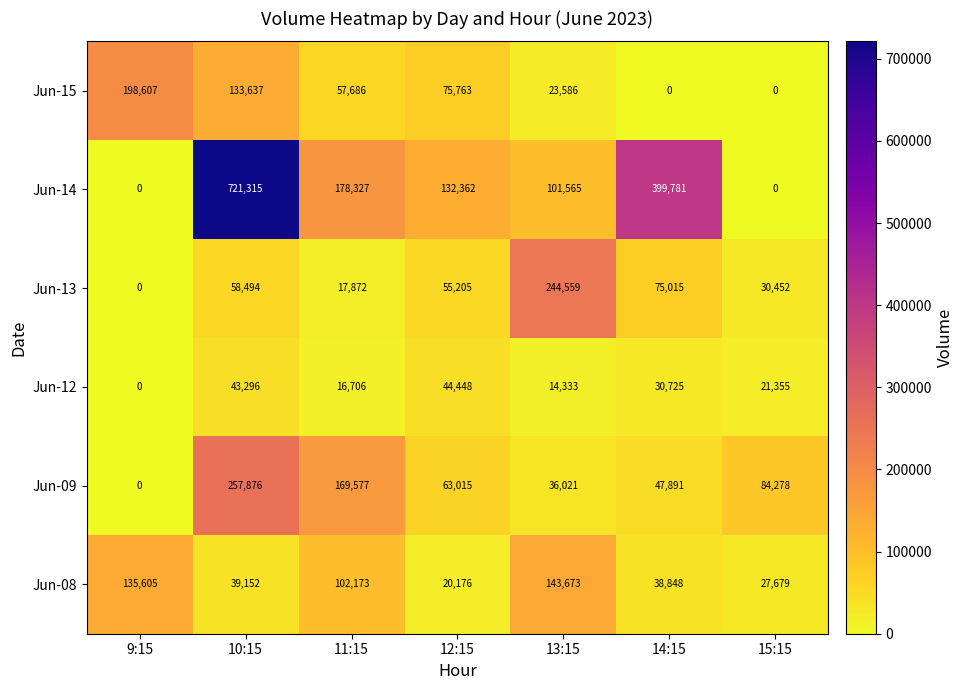

What is the sum of the Jun-14 values at 9:15 and 14:15?

399781